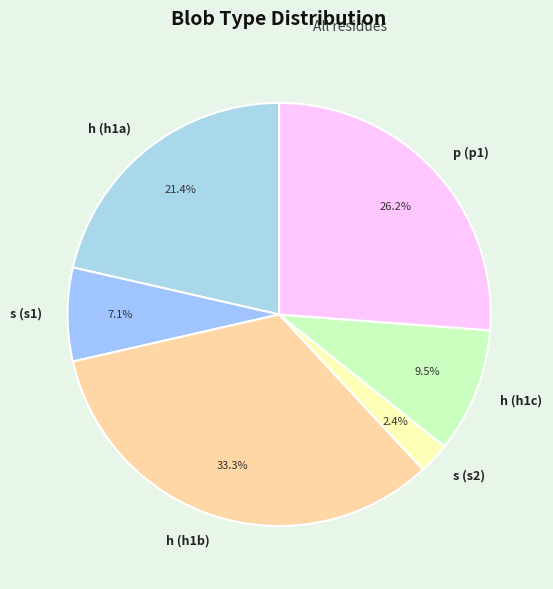

Which category has the biggest portion of the pie?

h (h1b)